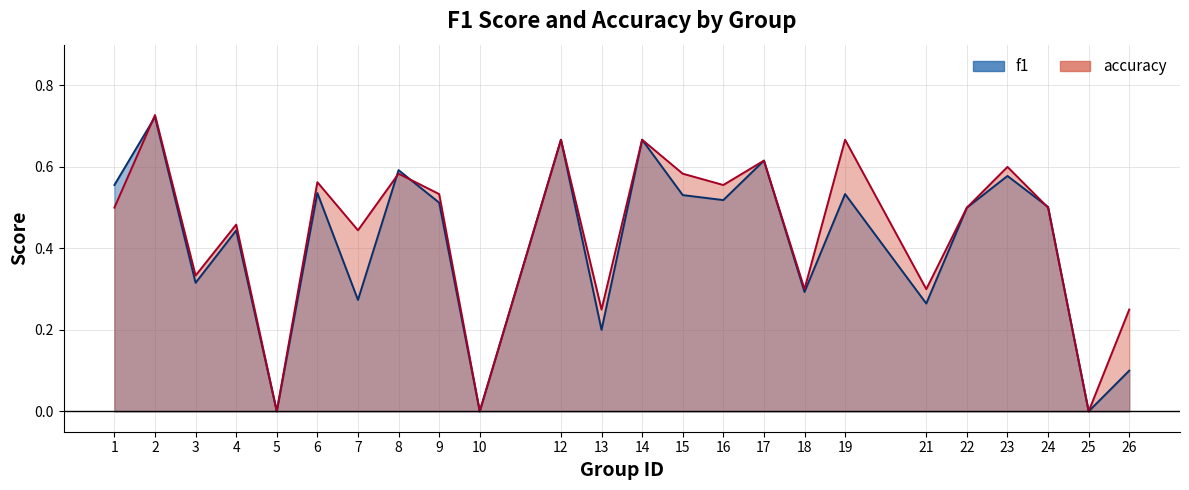

Where do f1 and accuracy first cross each other?

1 and 2